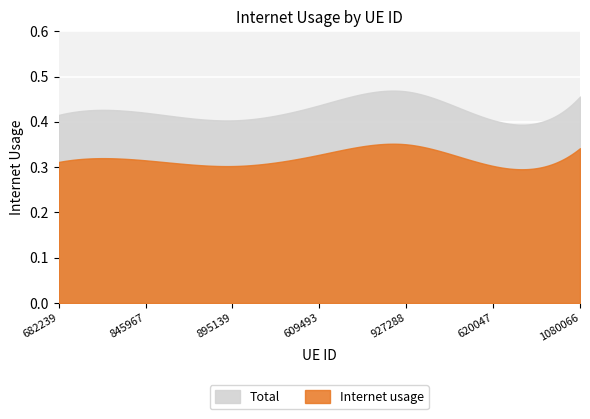

Which label corresponds to the largest value in the chart?

927288